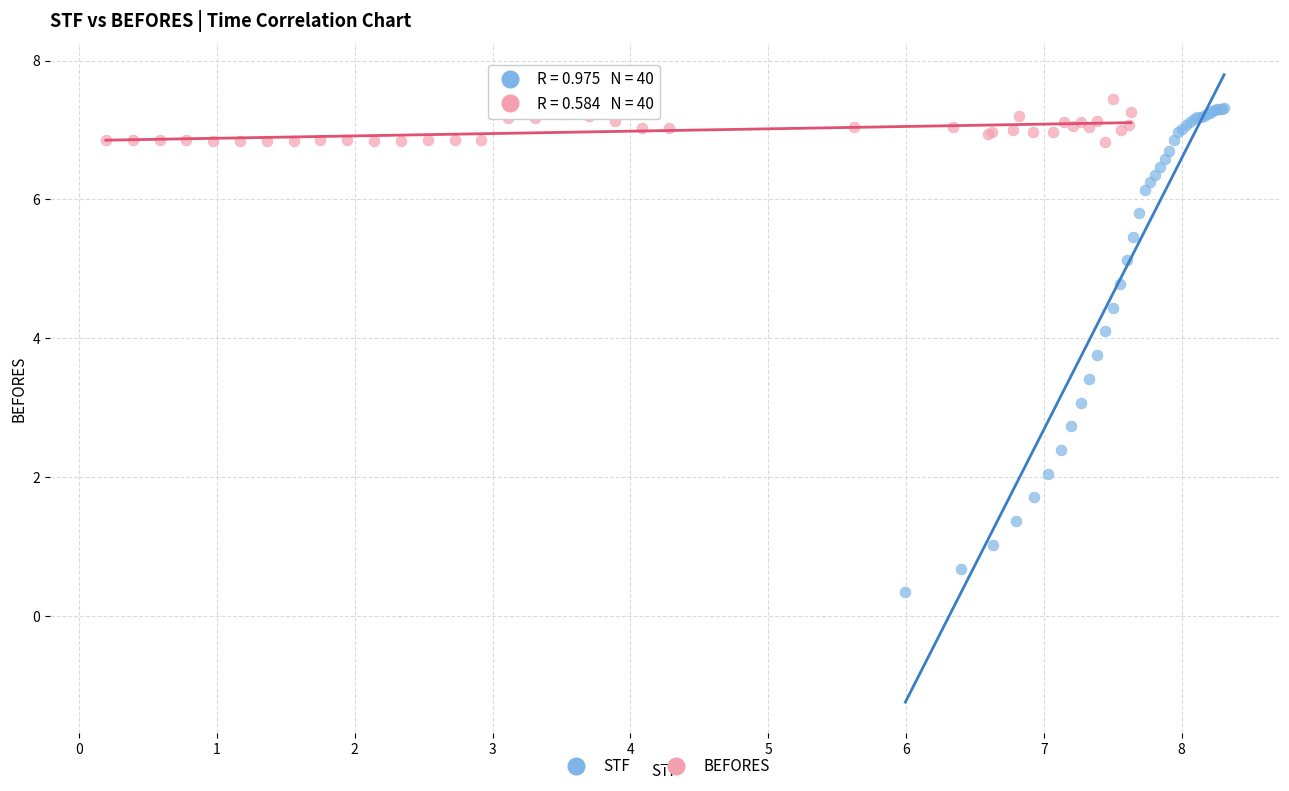

Which series has the largest Y range (max minus min)?

STF